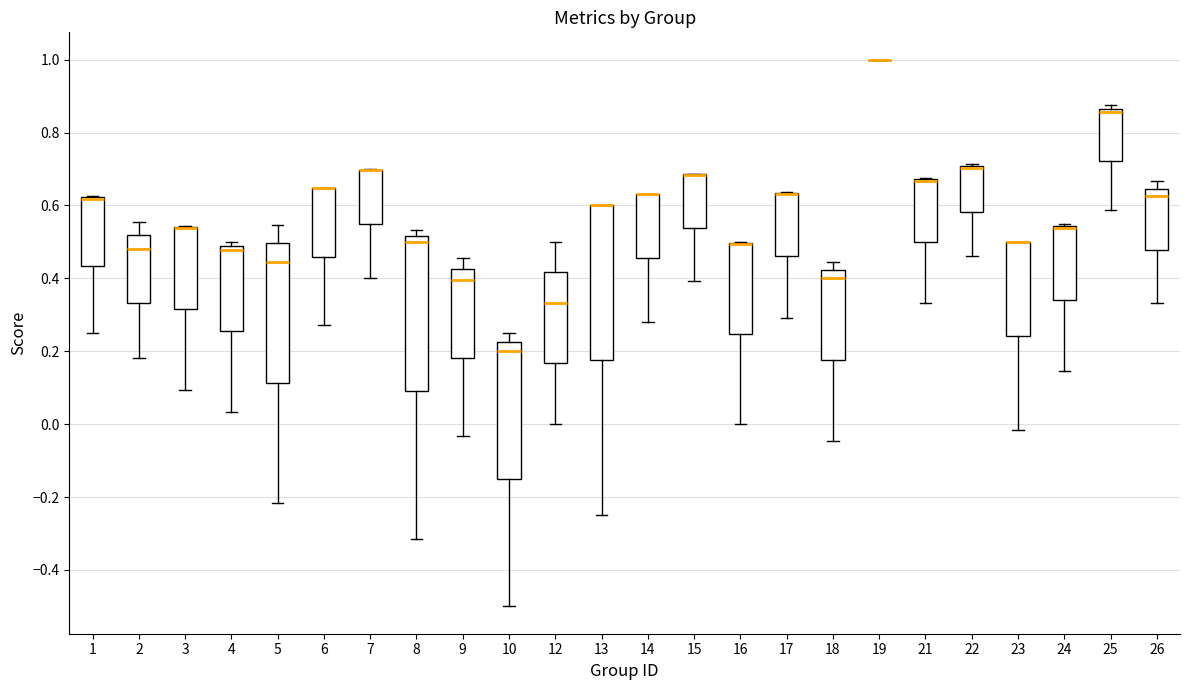

Where does the median line of the box at x = 5 sit on the y-axis? The values are not printed on the chart, so give them approximately, as read against the axis.

0.44